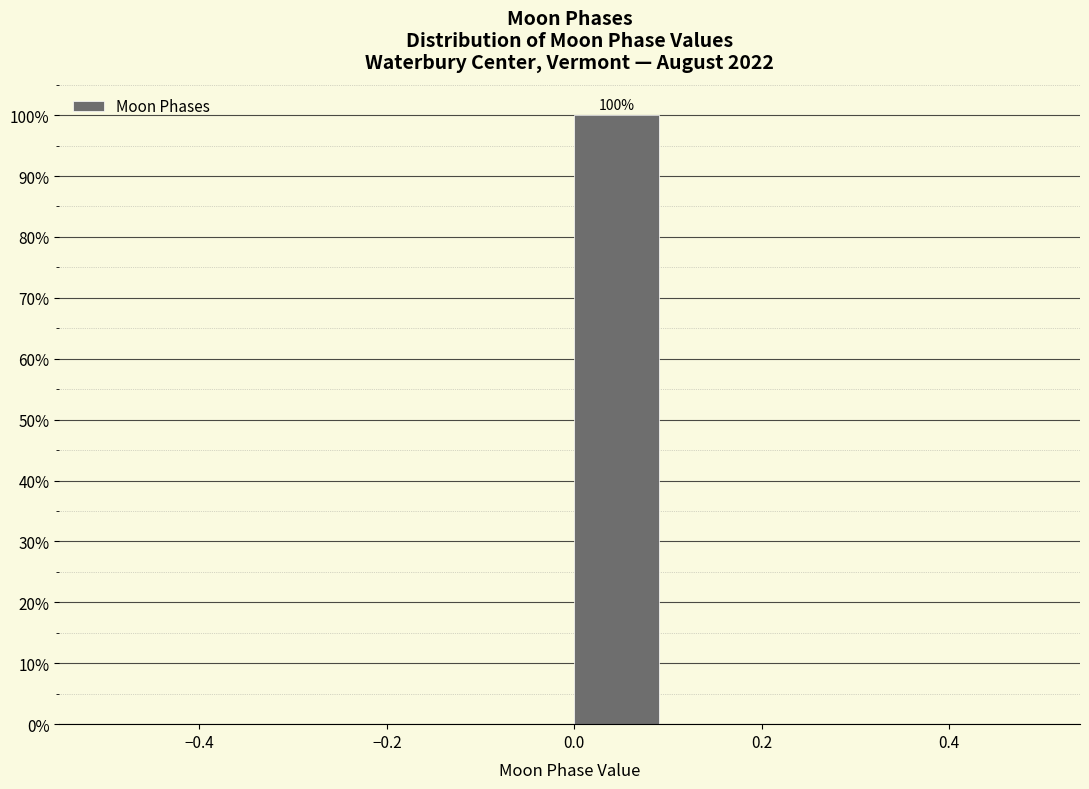

Which range on the x-axis has the tallest bar?

0.0 to 0.1